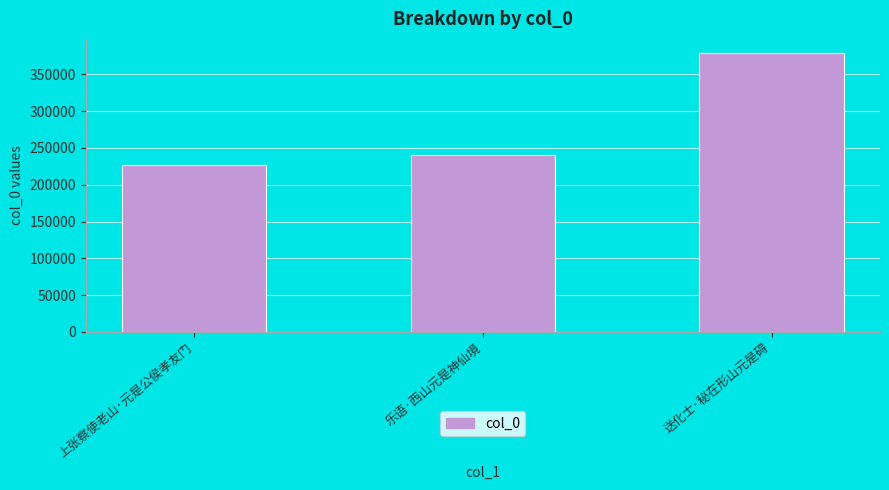

Rank the categories by value from lowest to highest.

上张察使老山·元是公侯孝友门, 乐语·西山元是神仙境, 送化士·秘在形山元是碍